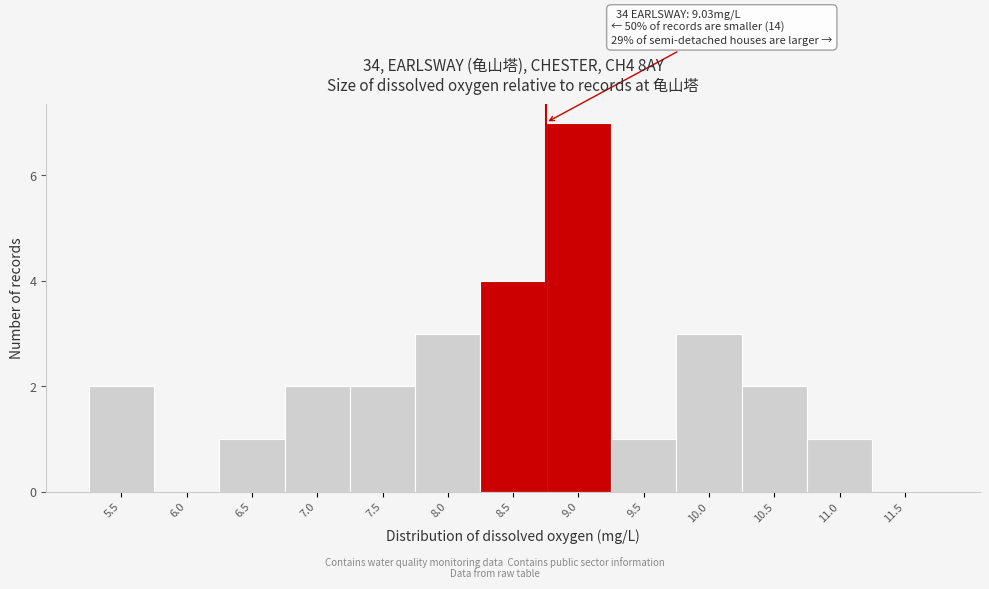

Reading left to right, list all the values displayed in this chart.

5.5=2	6.0=0	6.5=1	7.0=2	7.5=2	8.0=3	8.5=4	9.0=7	9.5=1	10.0=3	10.5=2	11.0=1	11.5=0